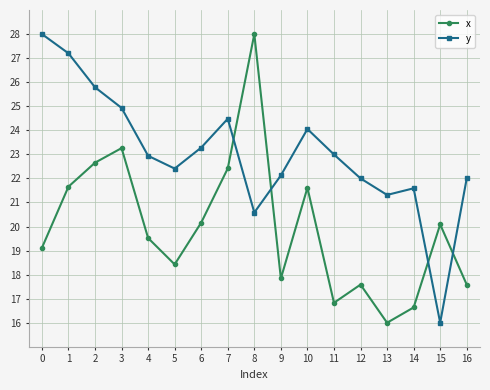

How many interior local valleys does the x series have?

4